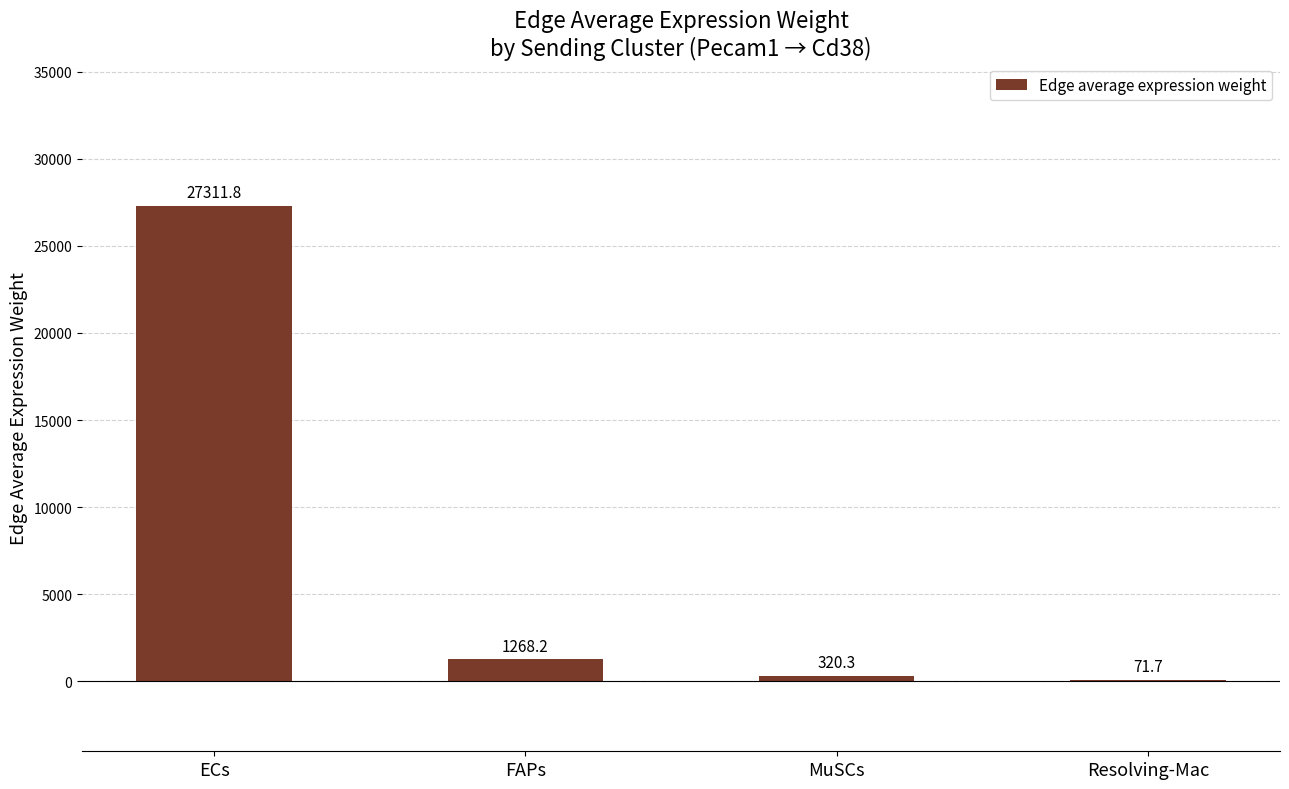

True or false: the data shows 44110.5 at ECs.

False